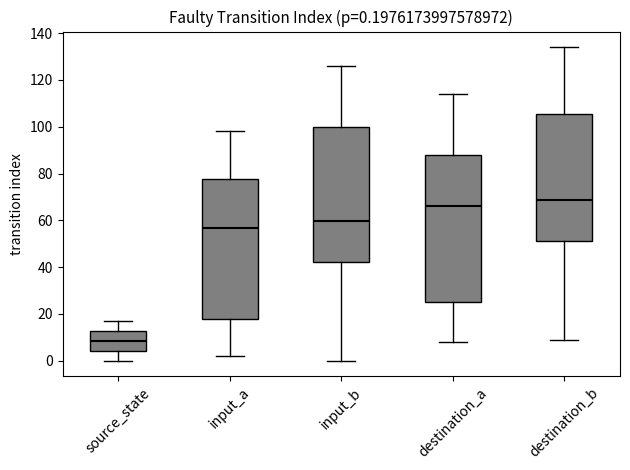

Which box has the highest median line?

destination_b